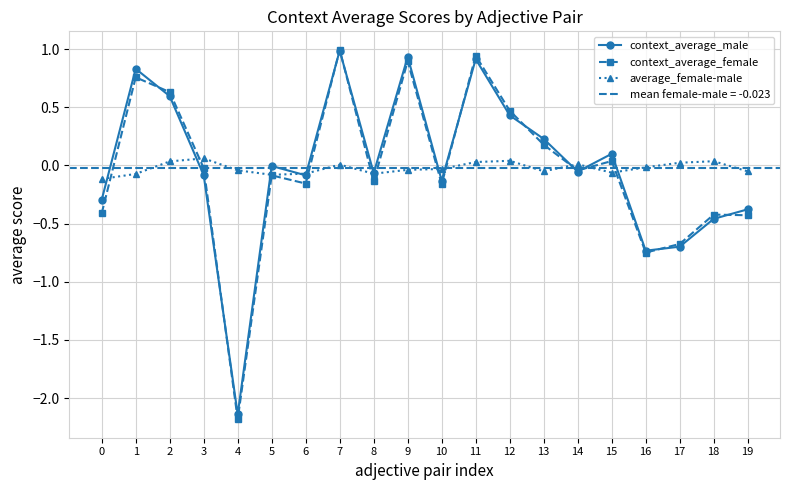

What are all the series names shown in the legend?

context_average_male, context_average_female, average_female-male